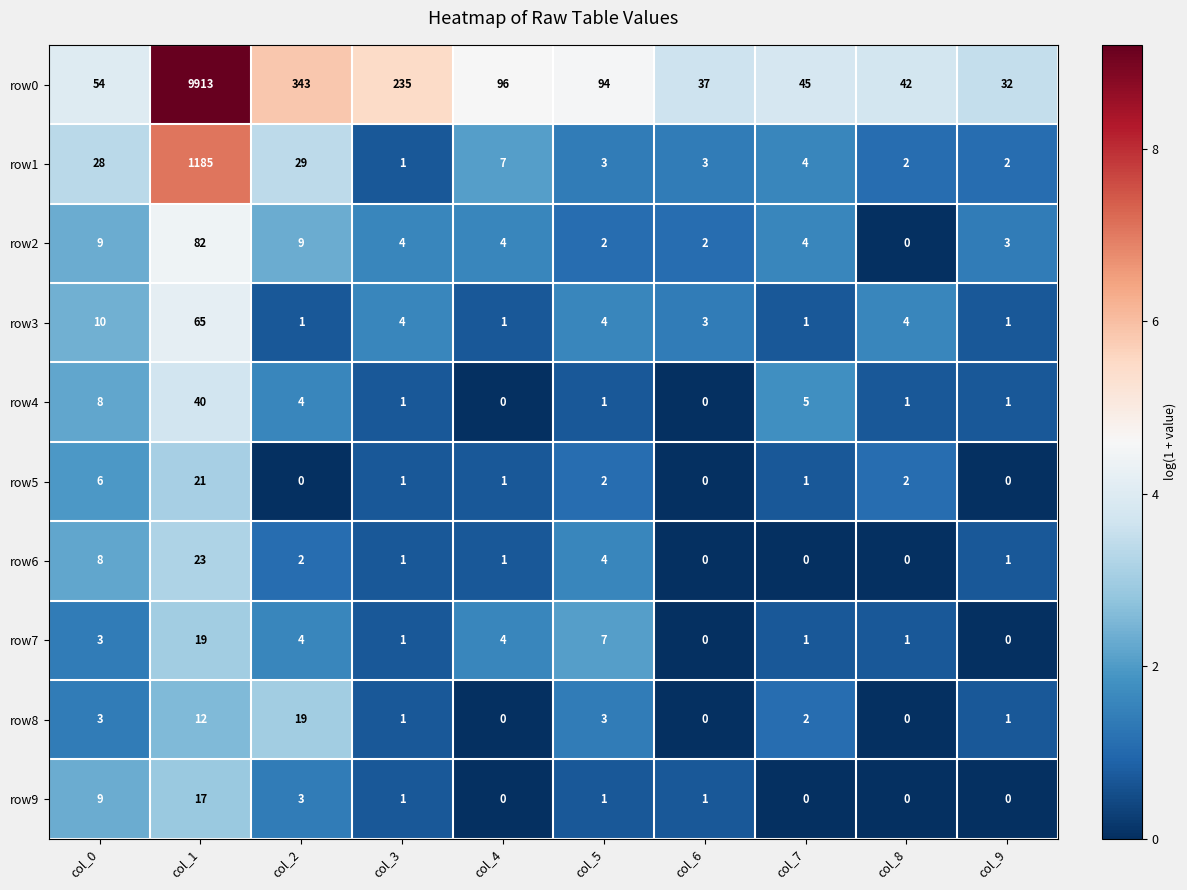

What is the sum of all row3 values?

94